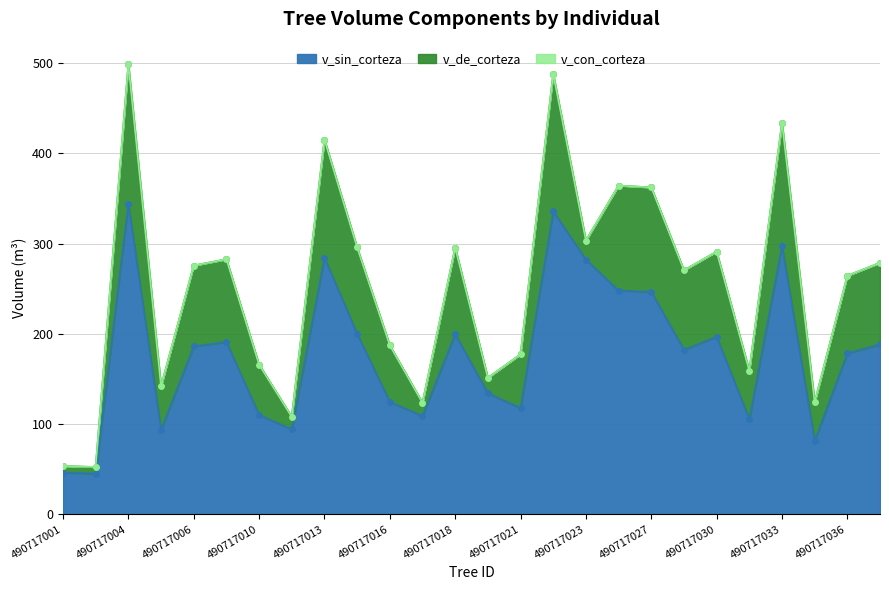

How many data points in v_sin_corteza are less than 186?

13